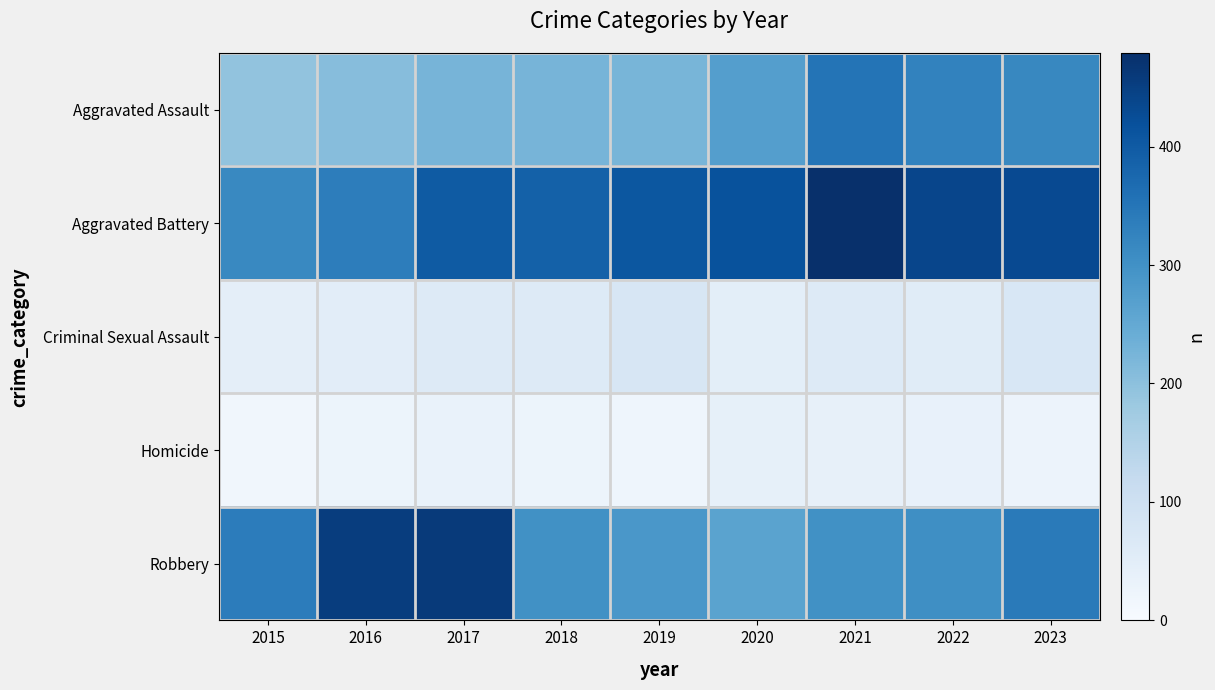

Reading right to left, extract all data points from this chart.

Aggravated Assault: 2023=318	2022=327	2021=352	2020=273	2019=223	2018=225	2017=225	2016=206	2015=194
Aggravated Battery: 2023=432	2022=439	2021=479	2020=416	2019=407	2018=389	2017=400	2016=336	2015=316
Criminal Sexual Assault: 2023=73	2022=55	2021=61	2020=48	2019=77	2018=60	2017=62	2016=50	2015=46
Homicide: 2023=28	2022=36	2021=38	2020=41	2019=22	2018=25	2017=33	2016=26	2015=15
Robbery: 2023=341	2022=304	2021=300	2020=263	2019=287	2018=301	2017=460	2016=454	2015=337